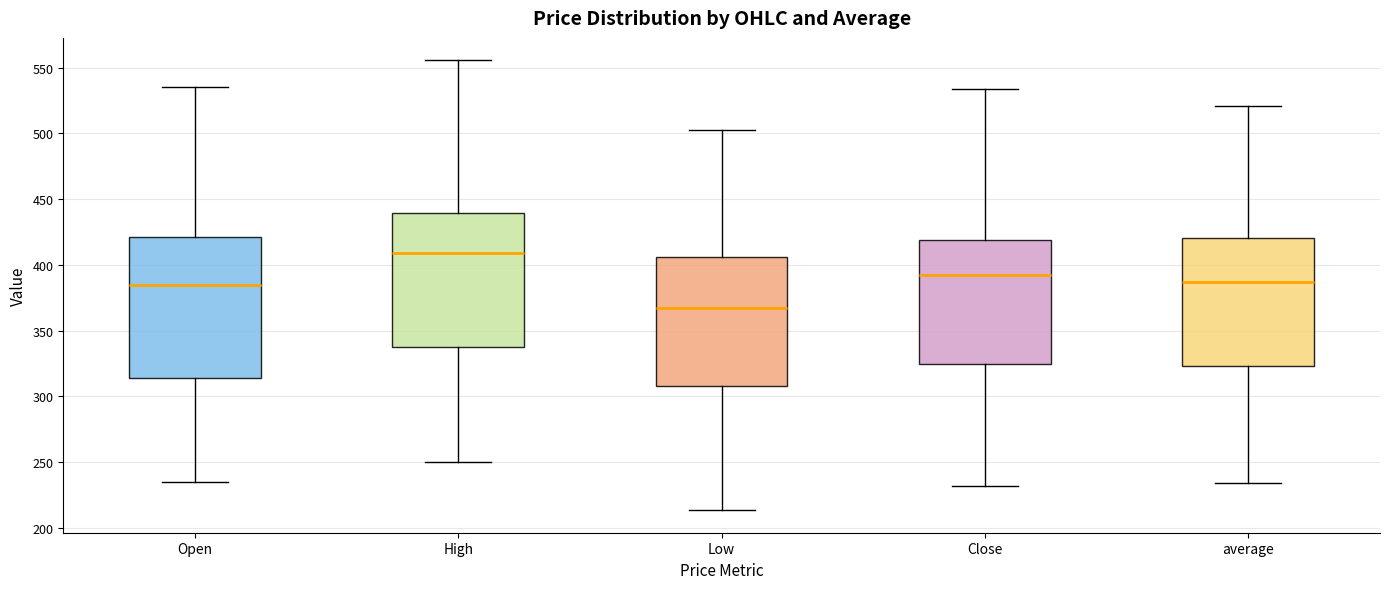

Reading left to right, read every box against the y-axis: the position of its median line, the range the box covers, and the ends of its whiskers. The values are not printed on the chart, so give them approximately, as read against the axis.

Open: median 385, box 315 to 420, whiskers 235 to 535
High: median 410, box 340 to 440, whiskers 250 to 555
Low: median 365, box 310 to 405, whiskers 215 to 500
Close: median 390, box 325 to 420, whiskers 230 to 535
average: median 385, box 325 to 420, whiskers 235 to 520